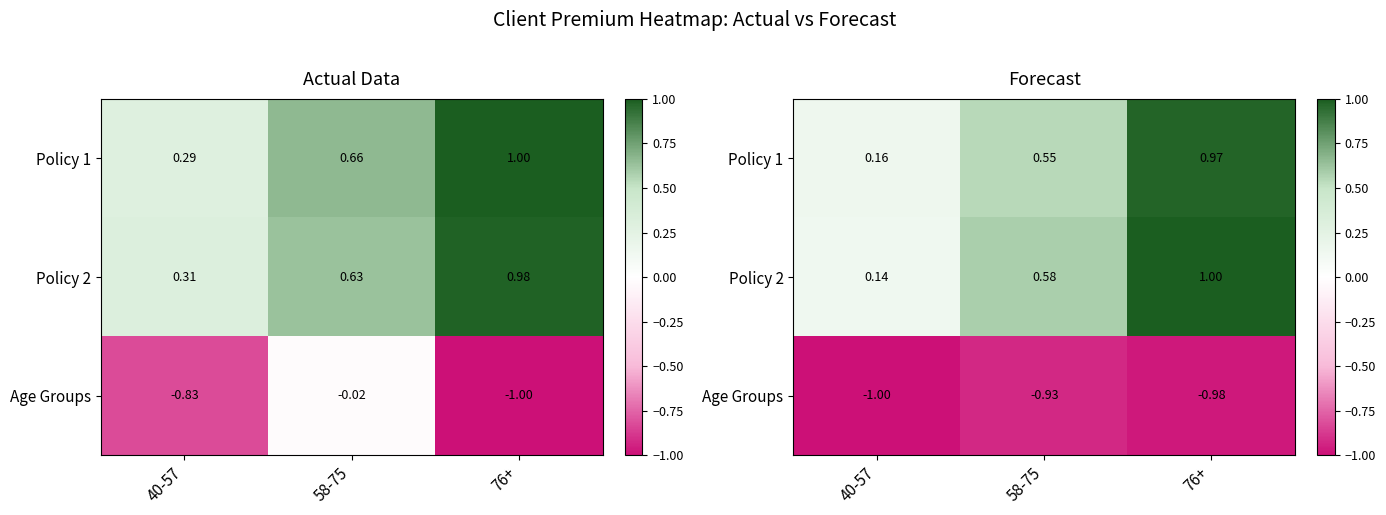

What is the difference between the maximum and second lowest values in the Policy 1 series?

0.4